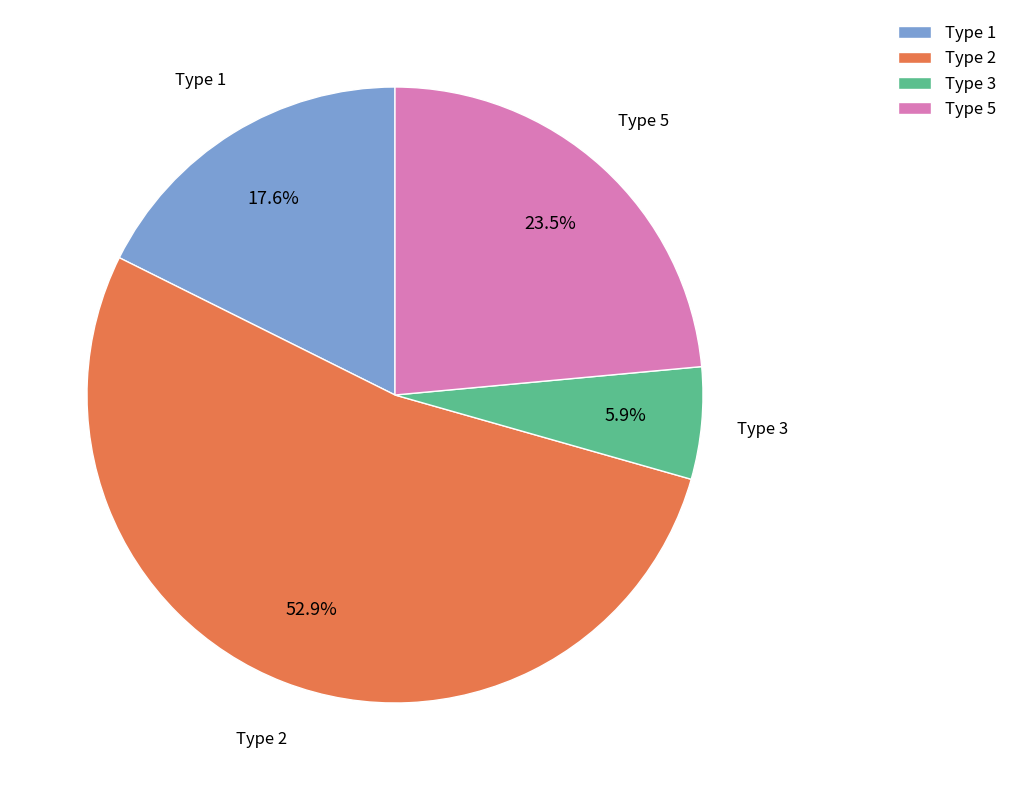

Which slice is the largest?

Type 2